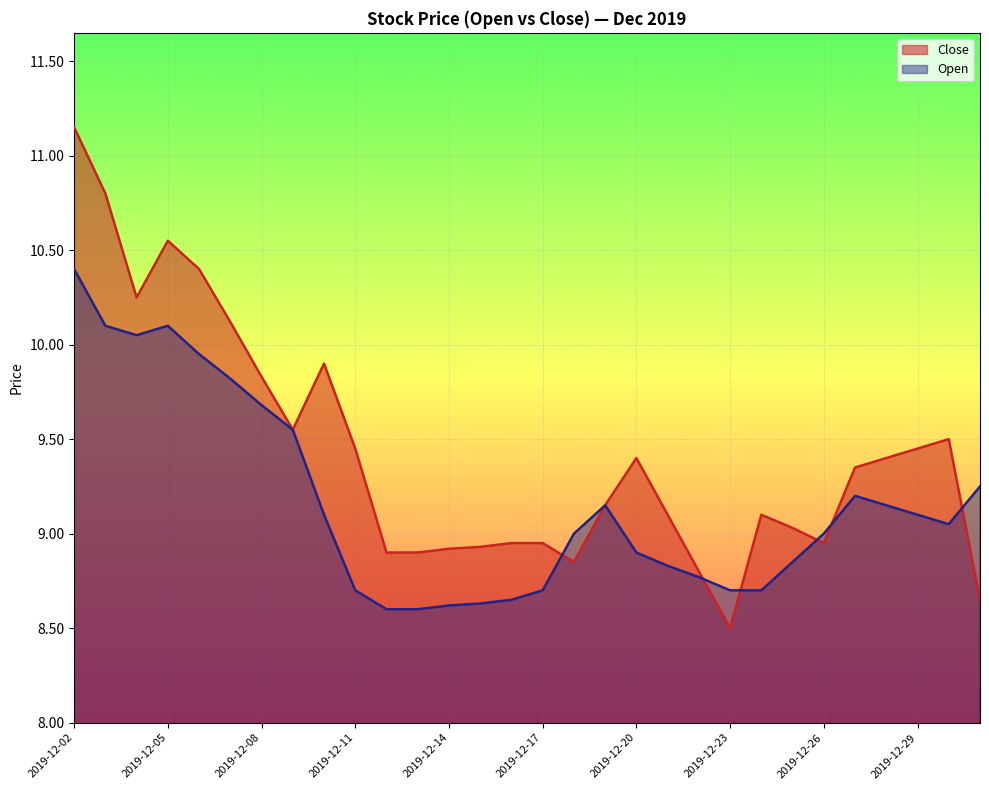

How many lines are shown in the chart?

2